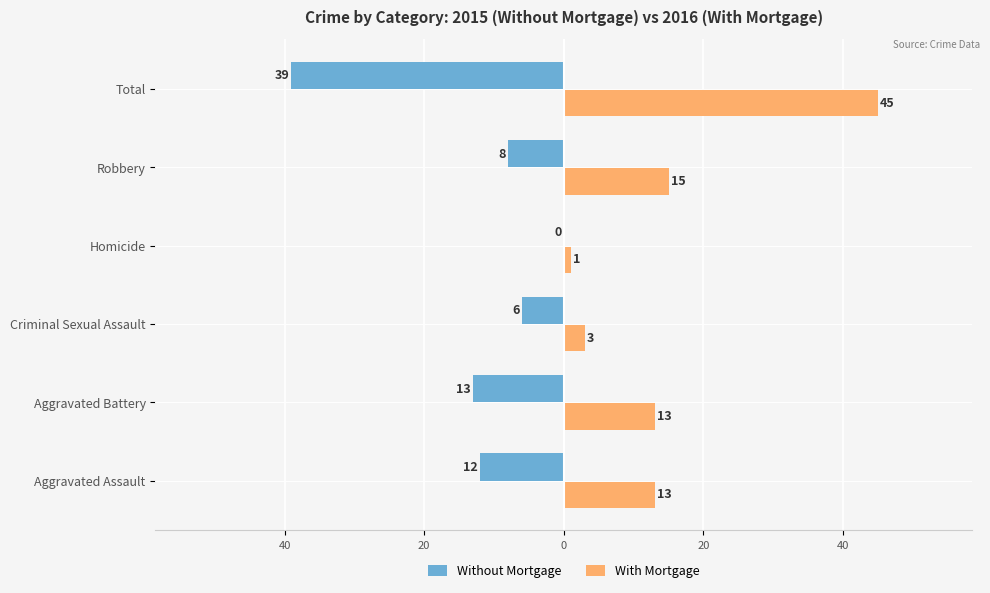

List the series in order of their overall mean, lowest first.

Without Mortgage, With Mortgage